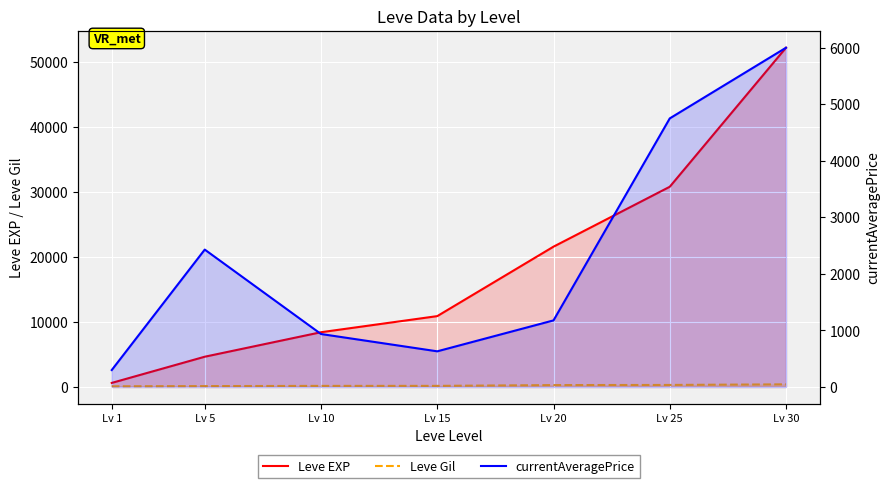

True or false: currentAveragePrice and Leve EXP intersect in this chart.

False